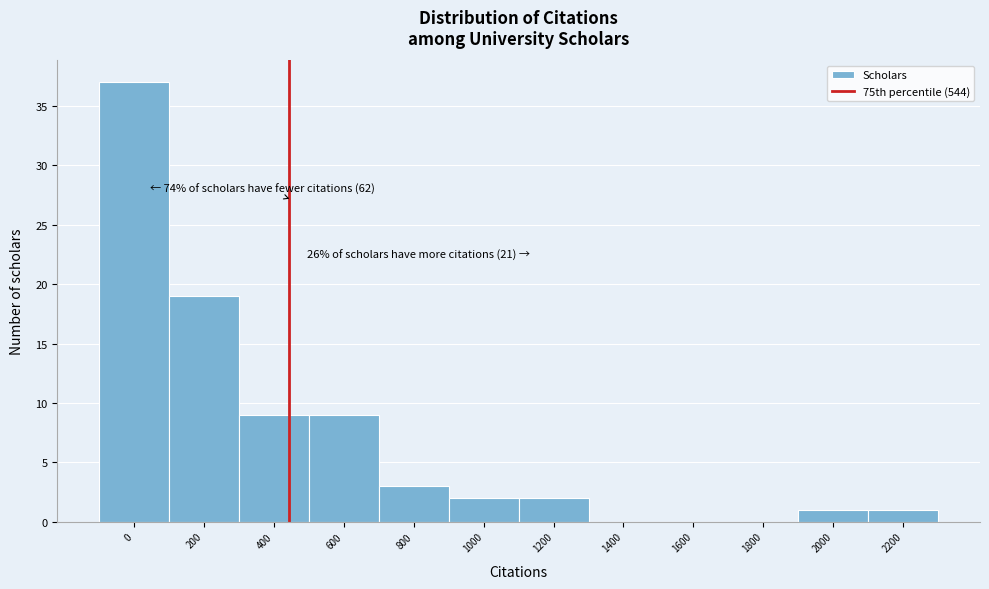

Reading left to right, list all the values displayed in this chart.

0=37	200=19	400=9	600=9	800=3	1000=2	1200=2	1400=0	1600=0	1800=0	2000=1	2200=1